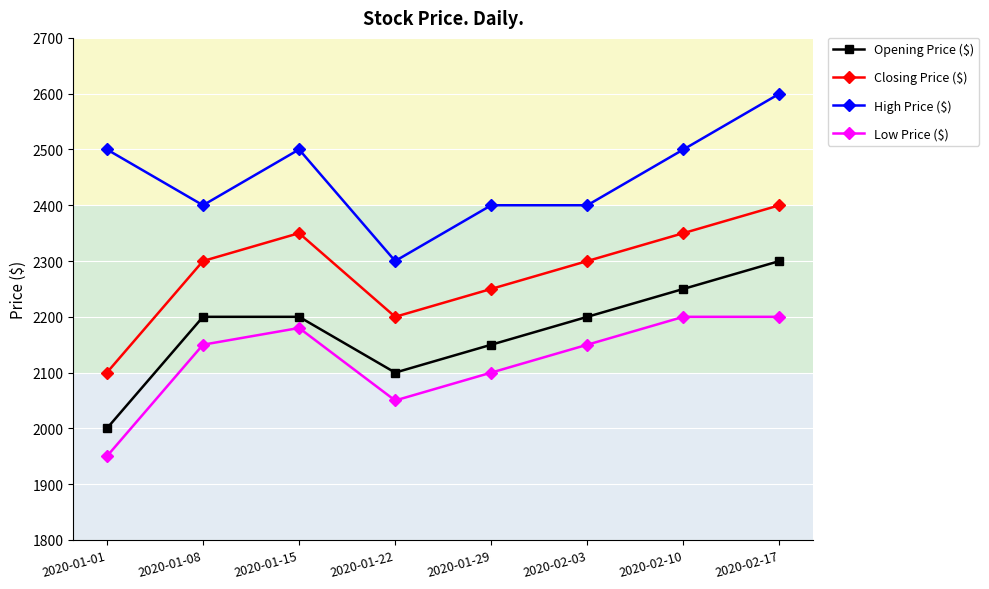

What is the average value of the Opening Price ($) series?

2175